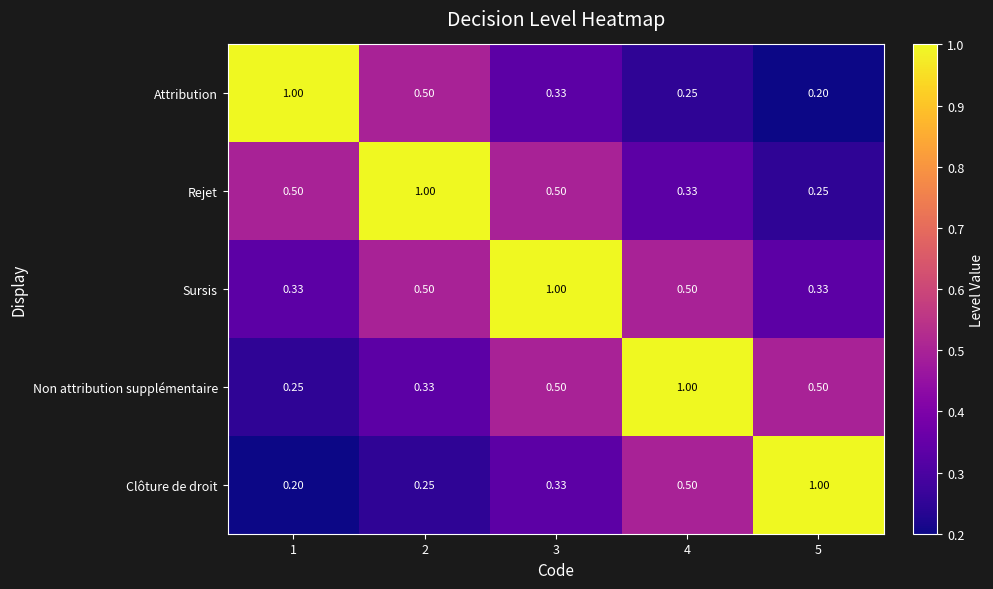

Which series has the largest total across all categories?

Sursis